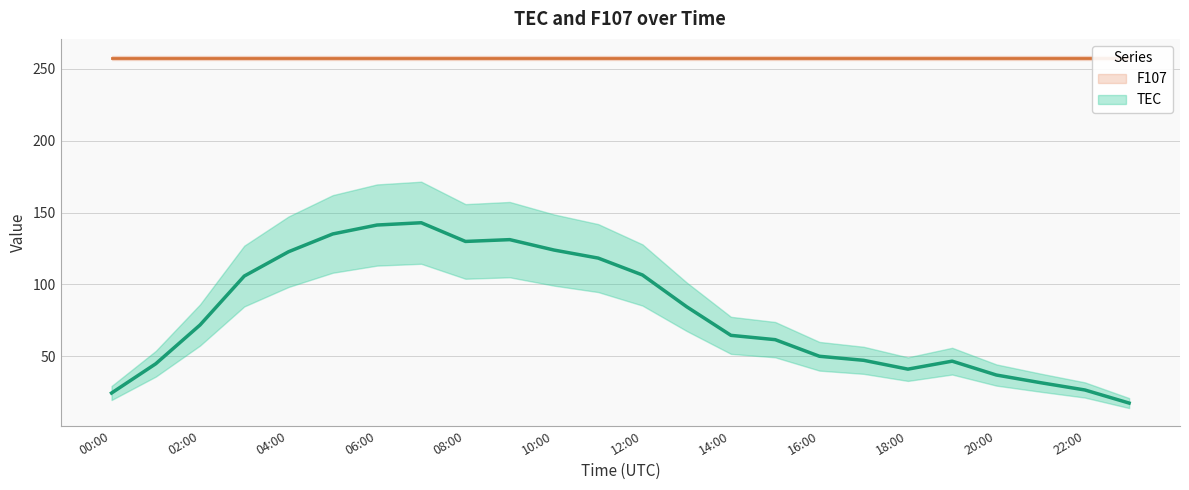

What position from the right is 21:00?

3